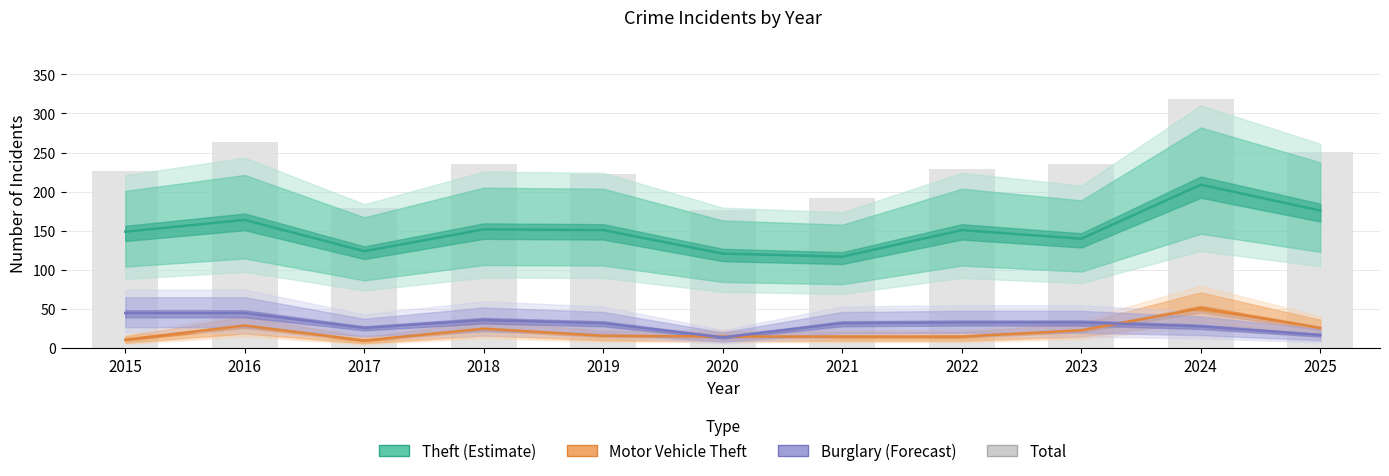

List the labels in order of value, largest first.

2024, 2016, 2025, 2018, 2023, 2022, 2015, 2019, 2021, 2017, 2020